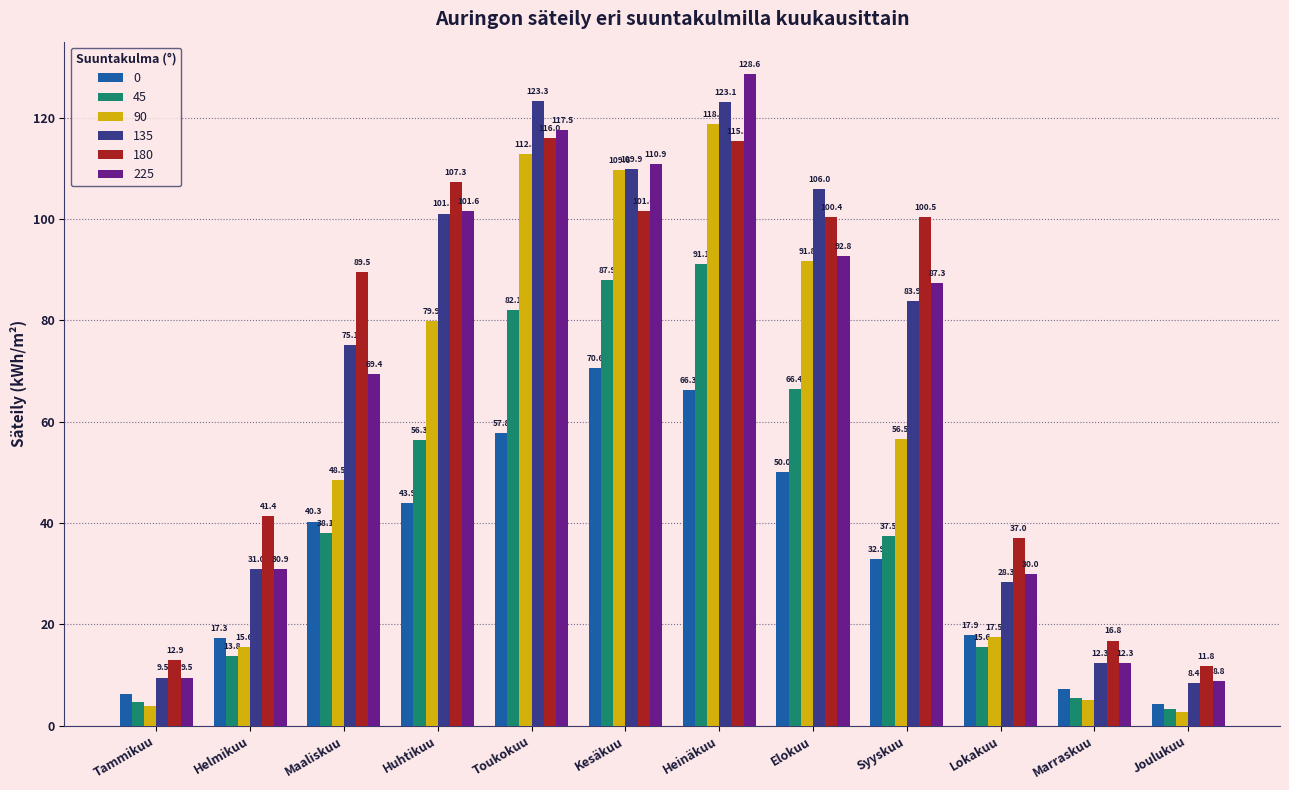

What is the difference between the 90 values at Helmikuu and Lokakuu?

1.9